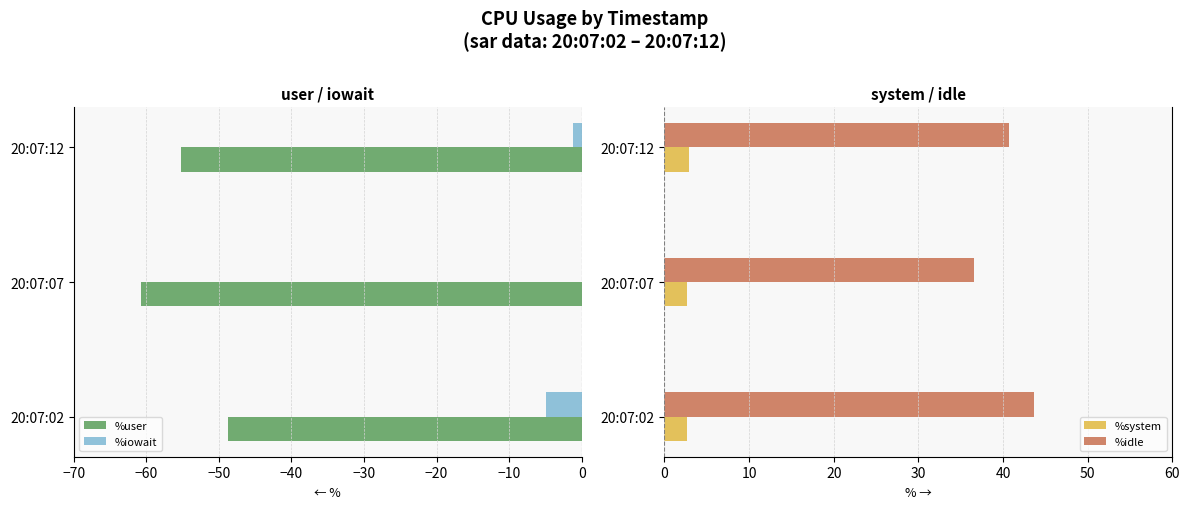

At how many categories does at least one series exceed -38?

3